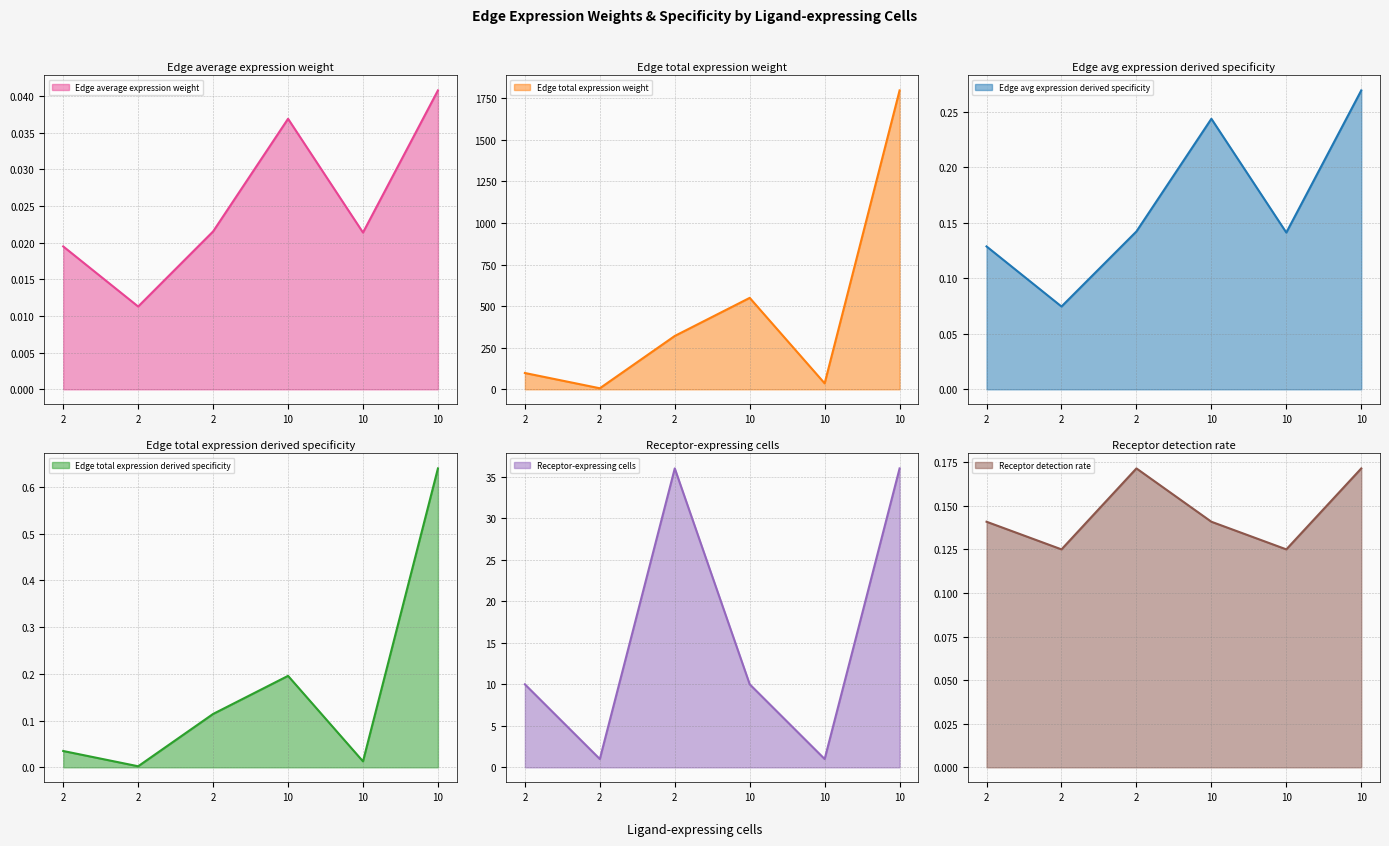

Which category has the highest value across all series?

10